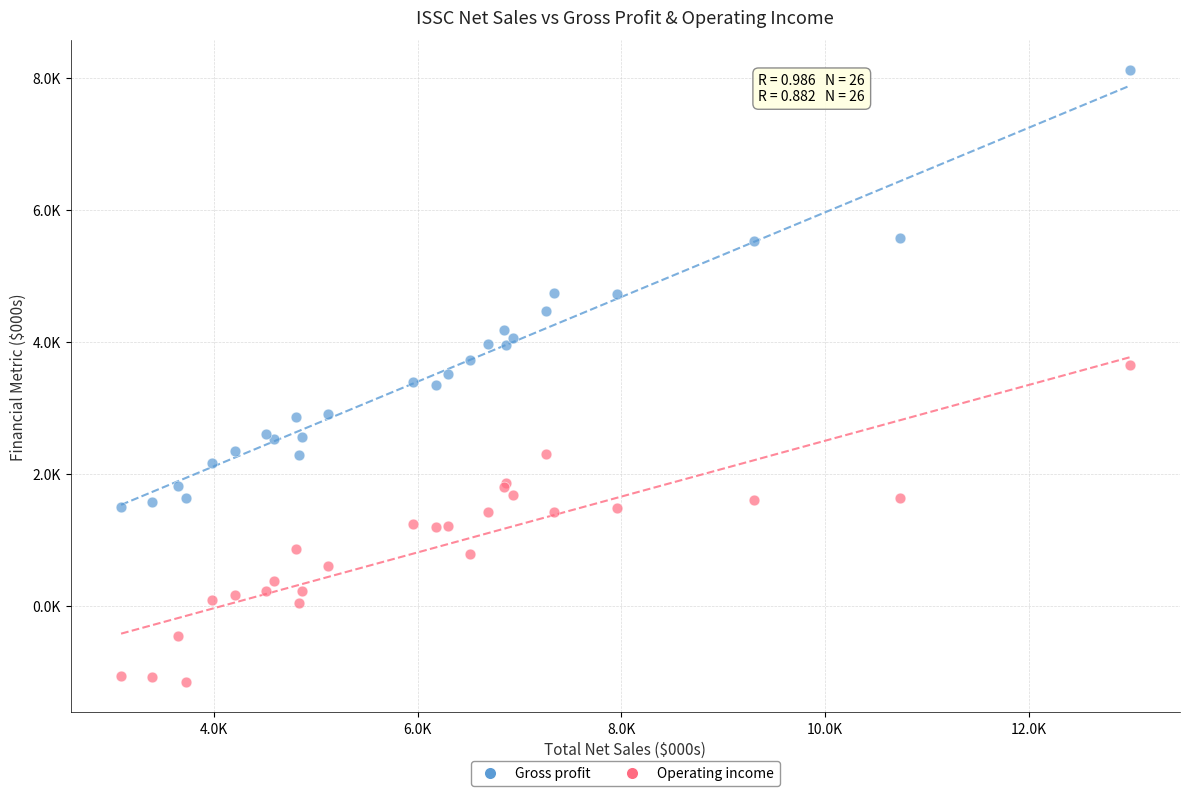

Which series reaches the minimum Y coordinate?

Operating income